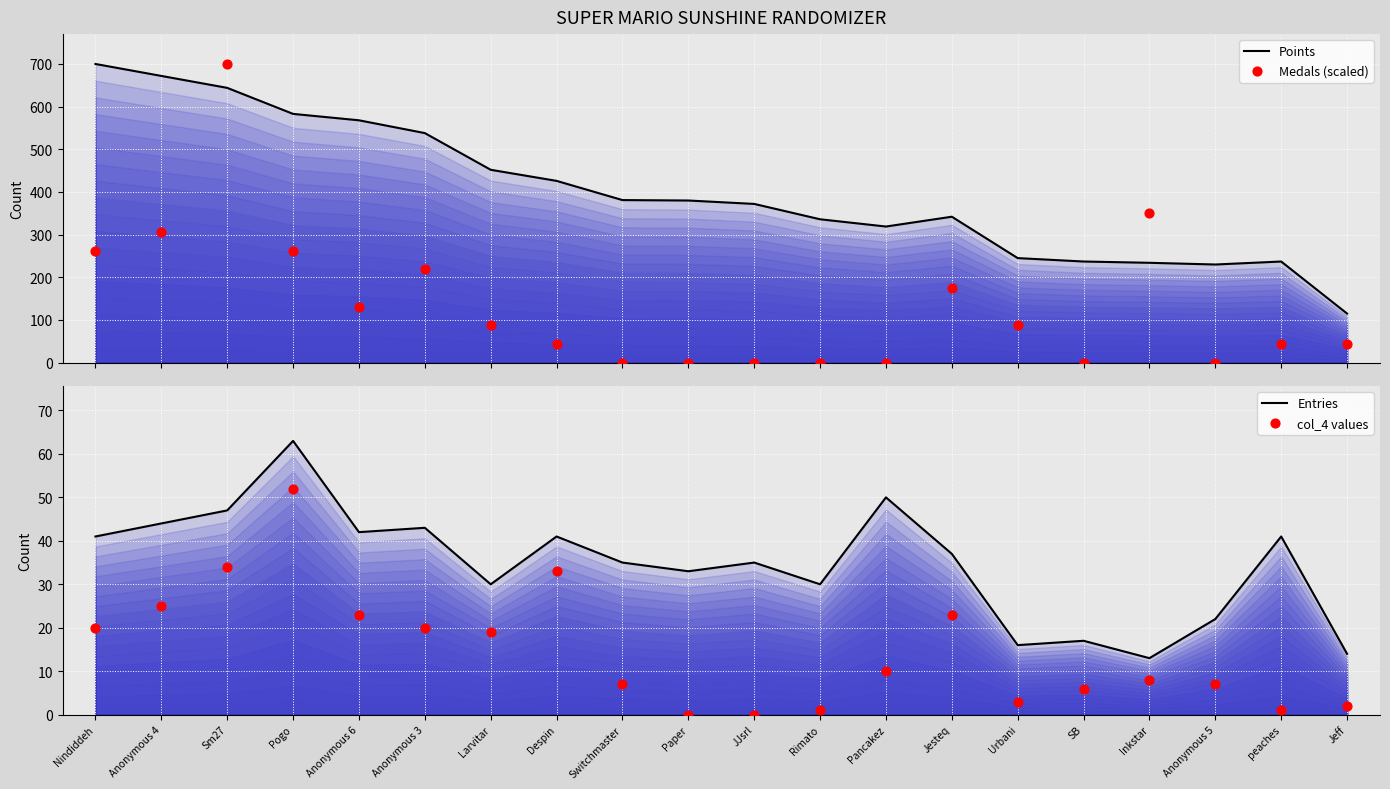

What are all the series names shown in the legend?

Points, Medals (scaled), Entries, col_4 values